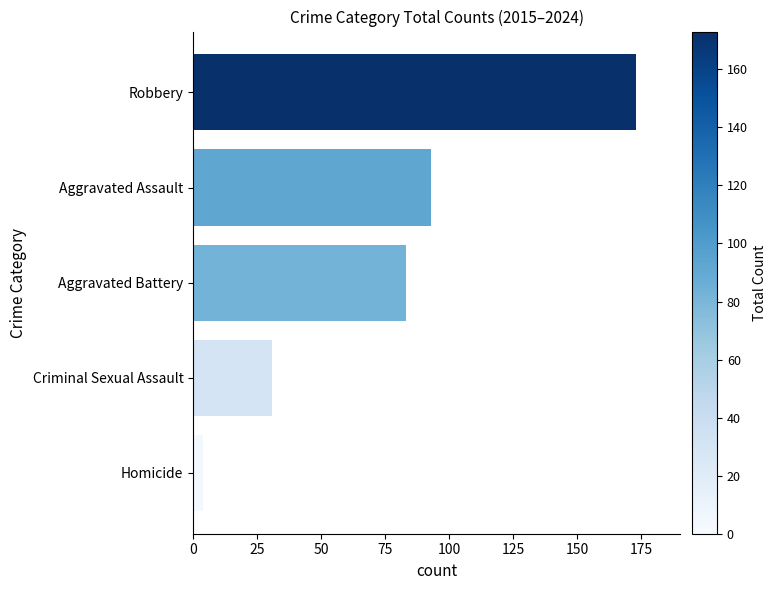

True or false: the data shows 4 at Homicide.

True